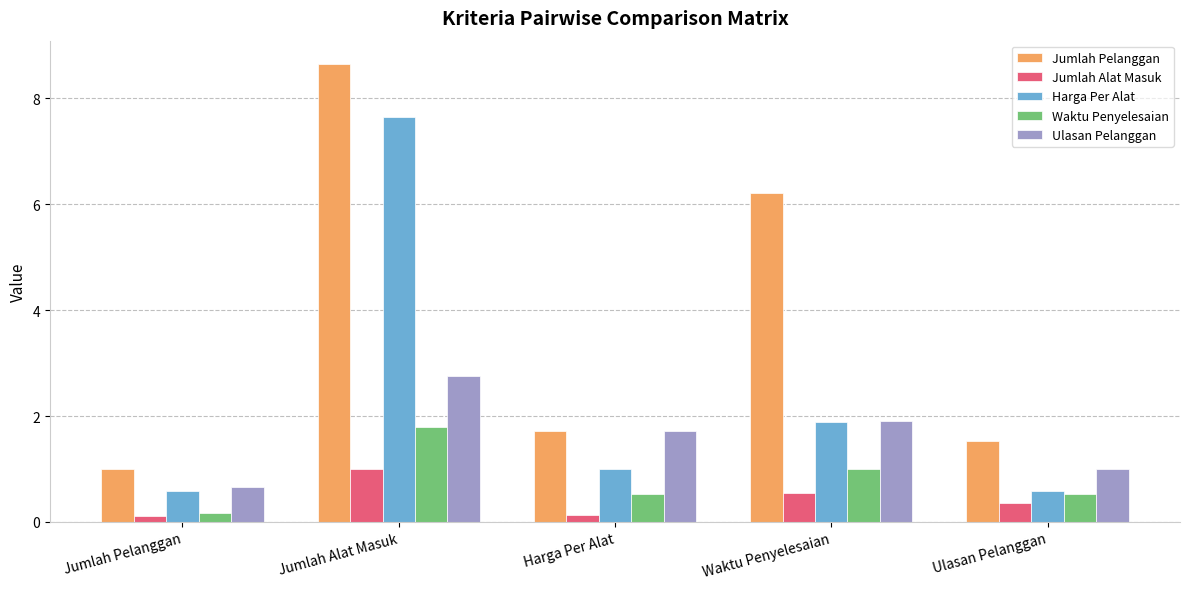

Which category has the highest value across all series?

Jumlah Alat Masuk